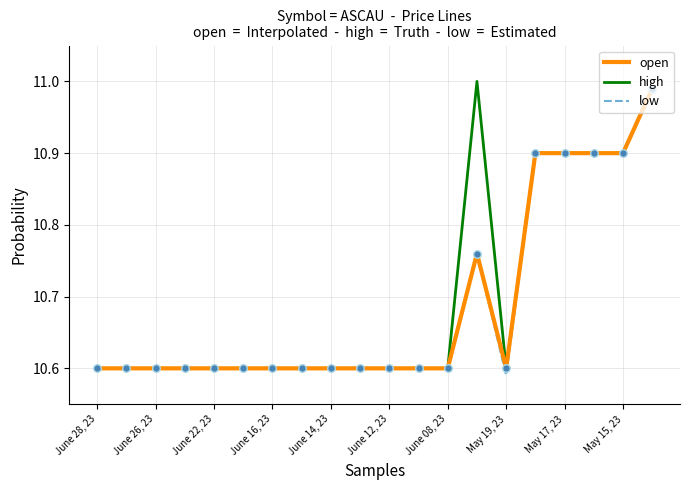

Which series has the largest total across all categories?

high